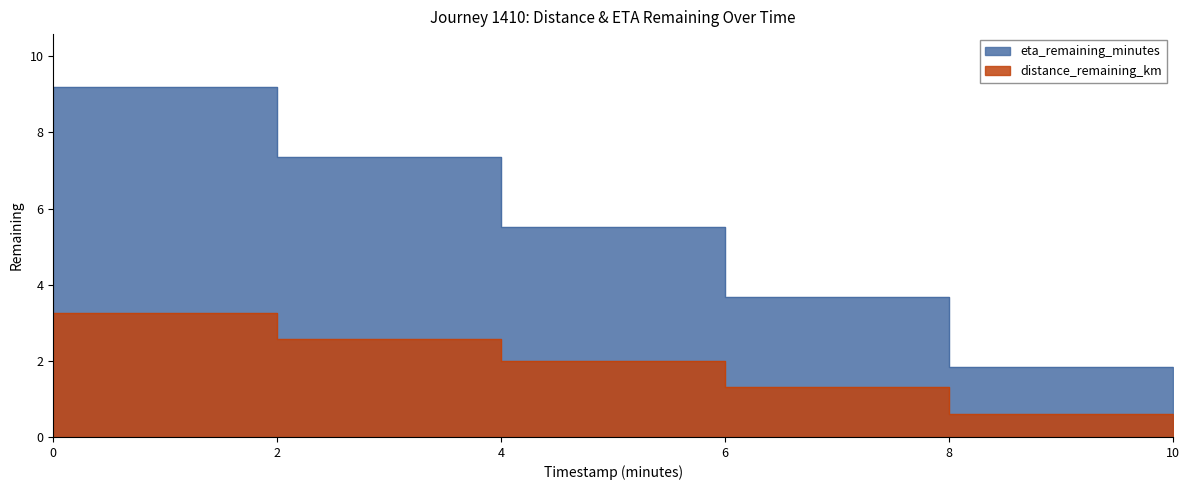

True or false: eta_remaining_minutes and distance_remaining_km intersect in this chart.

False